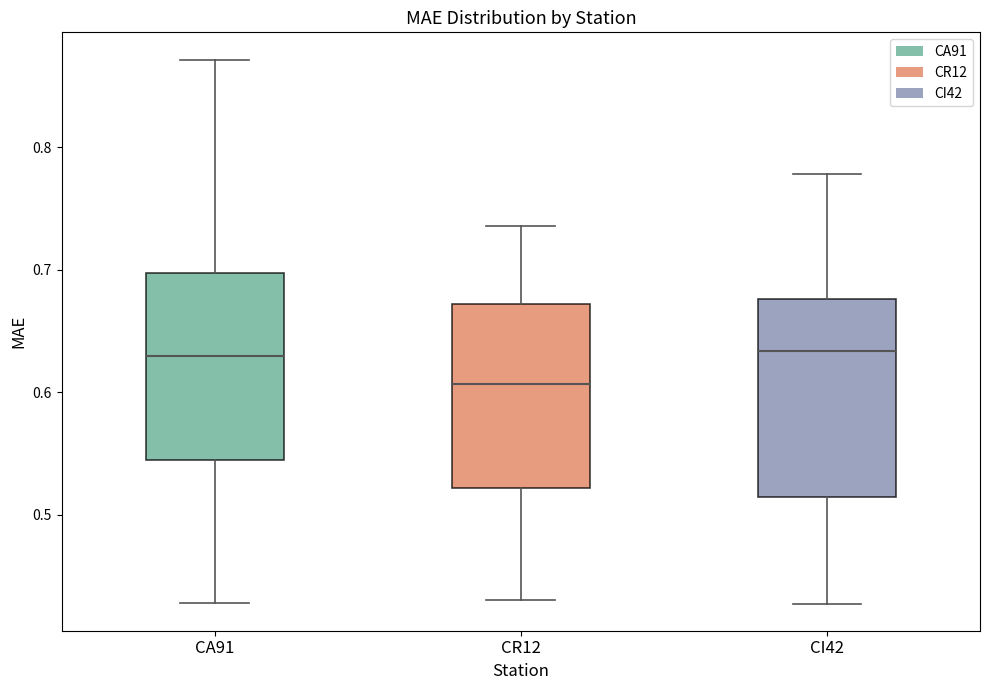

Where does the upper whisker of the box for CR12 end on the y-axis? The values are not printed on the chart, so give them approximately, as read against the axis.

0.74